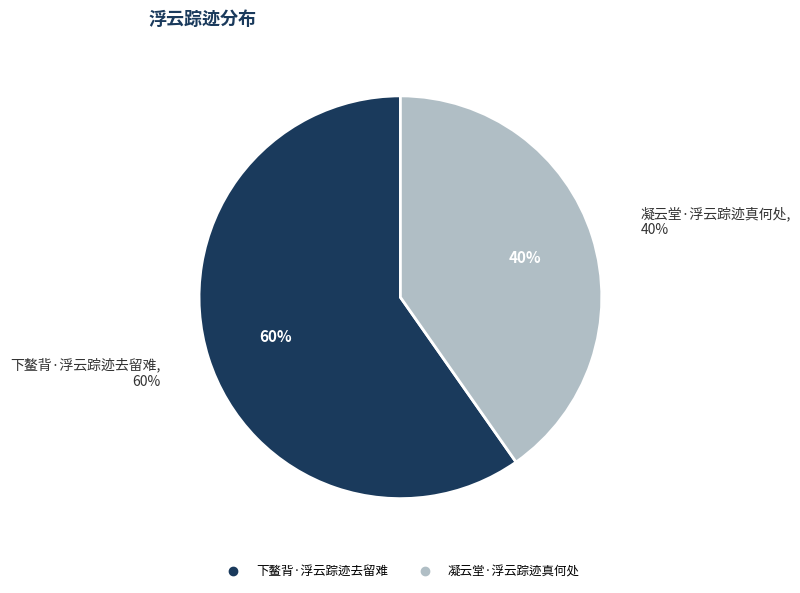

Count the number of slices in the pie.

2